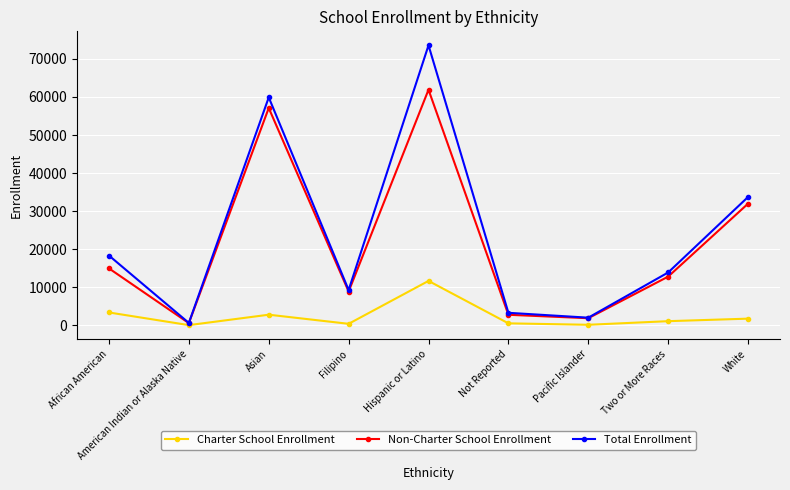

Which series has the widest spread of values?

Total Enrollment